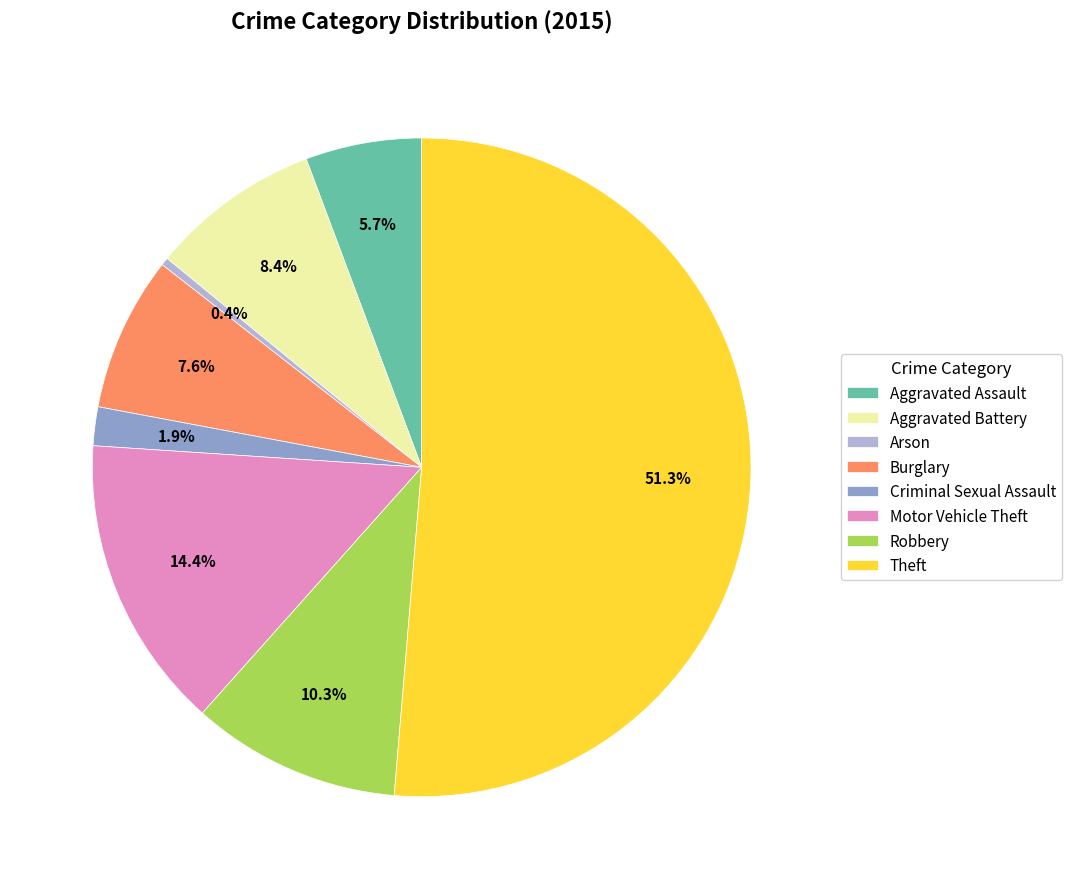

Rank the categories by value from highest to lowest.

Theft, Motor Vehicle Theft, Robbery, Aggravated Battery, Burglary, Aggravated Assault, Criminal Sexual Assault, Arson